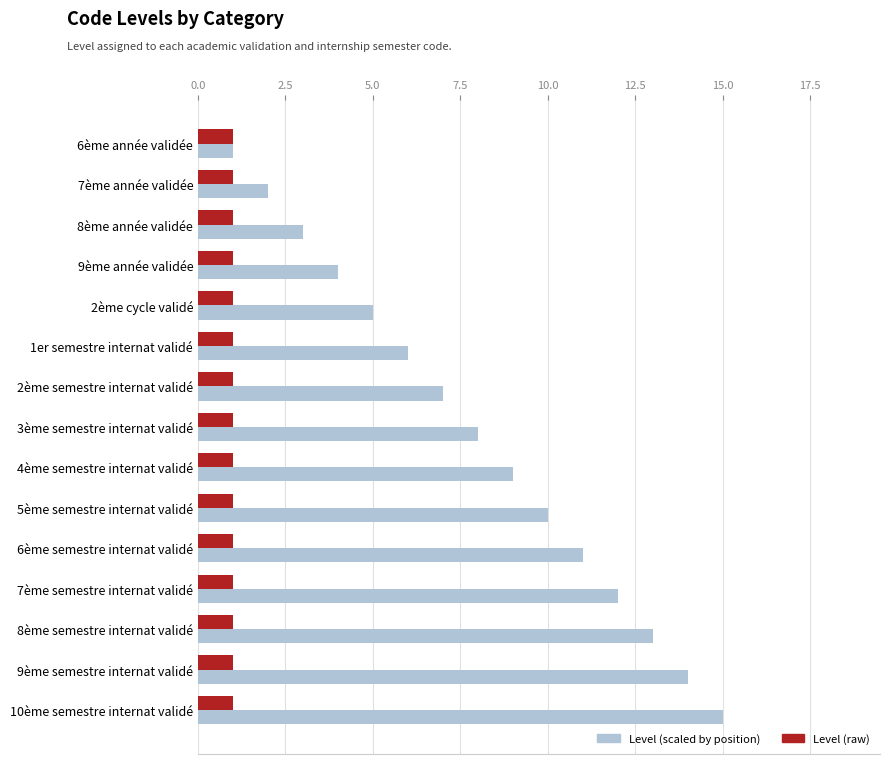

Which series has the largest total across all categories?

Level (scaled by position)